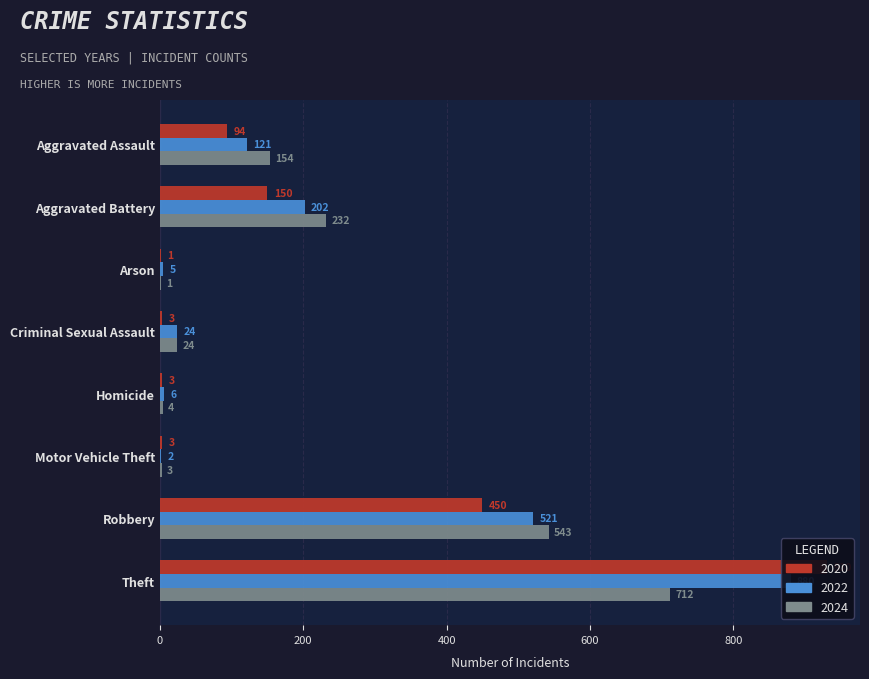

True or false: 2022 has a value of 56 at Aggravated Battery.

False